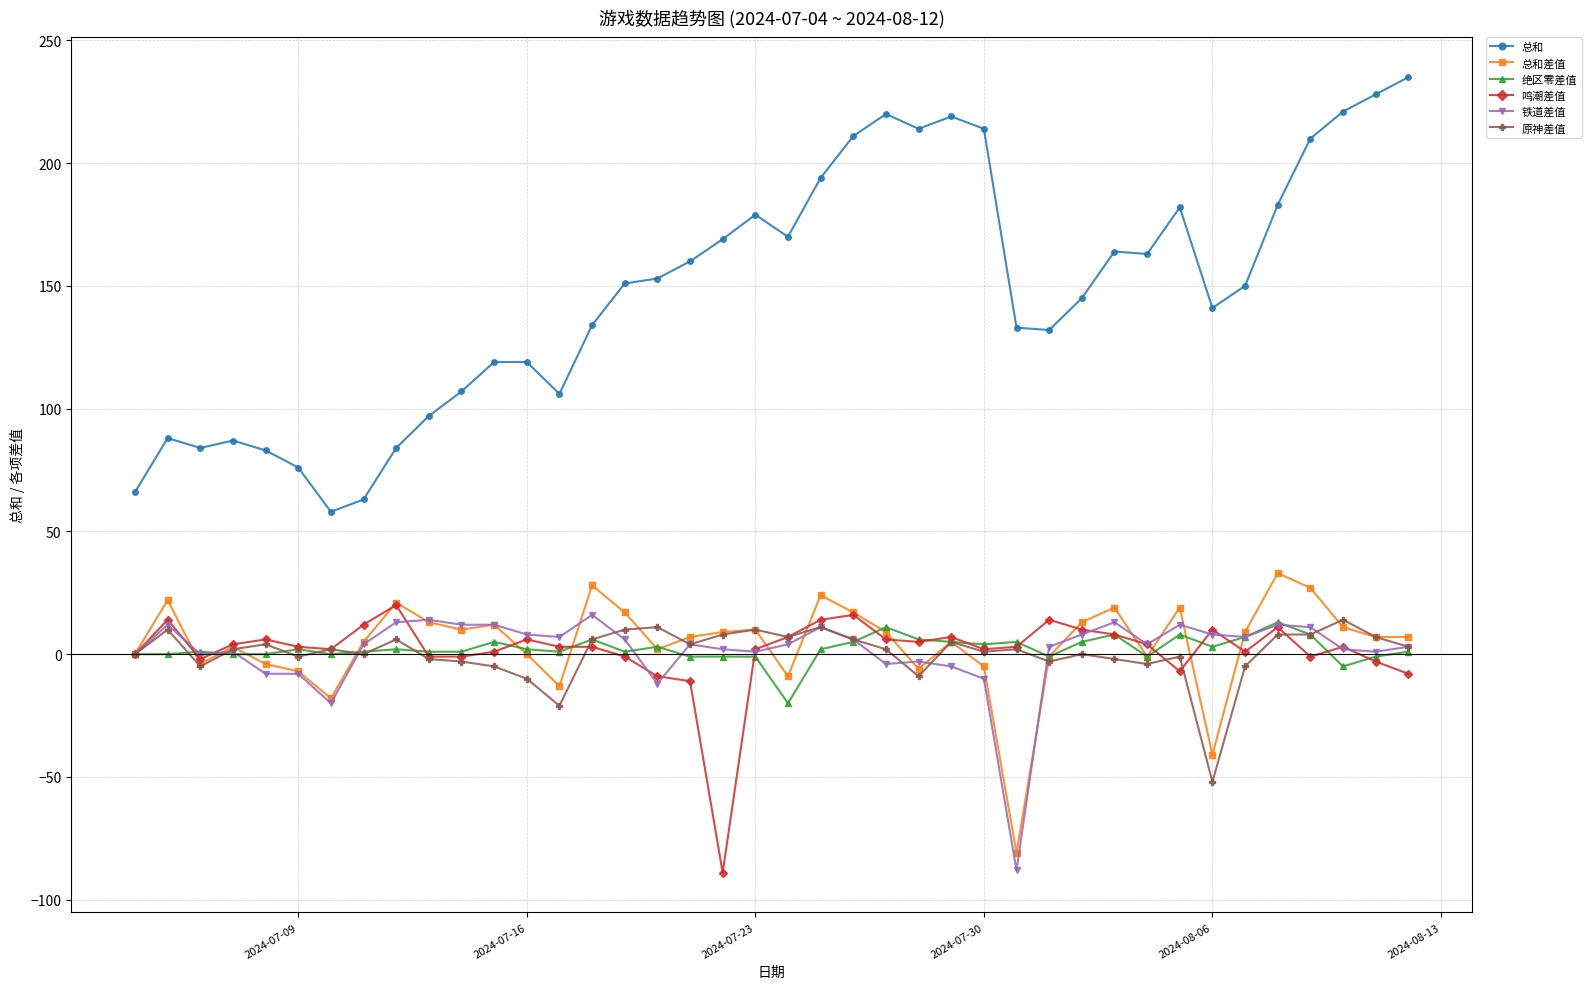

Count the number of data series in this chart.

6